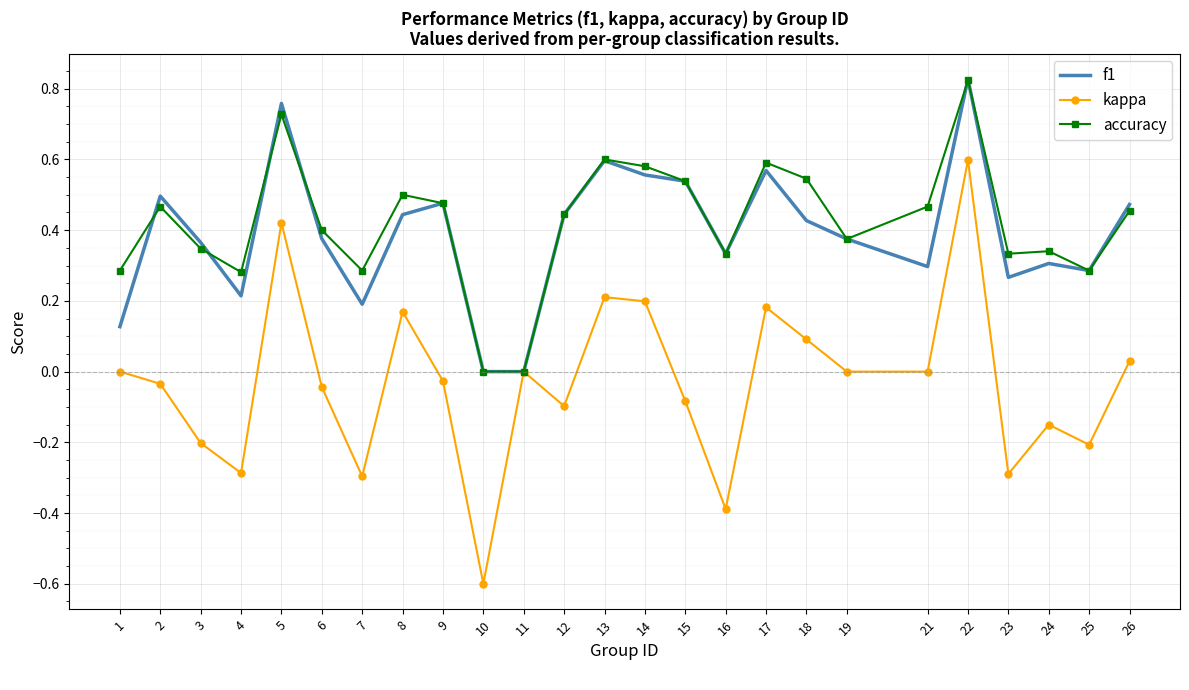

Which label corresponds to the largest value in the chart?

22